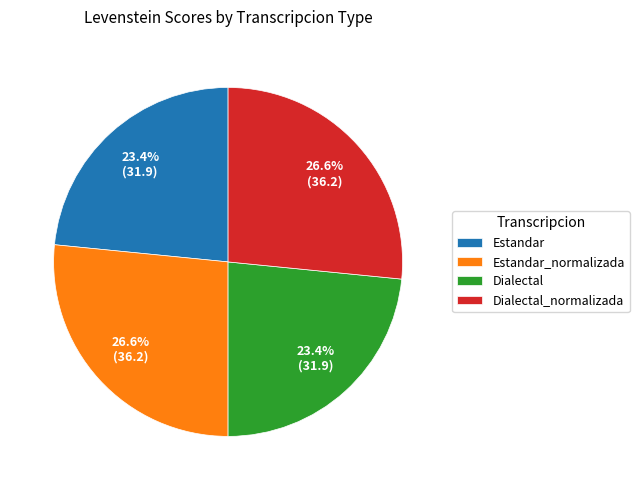

Is there any slice that represents more than half of the pie?

No